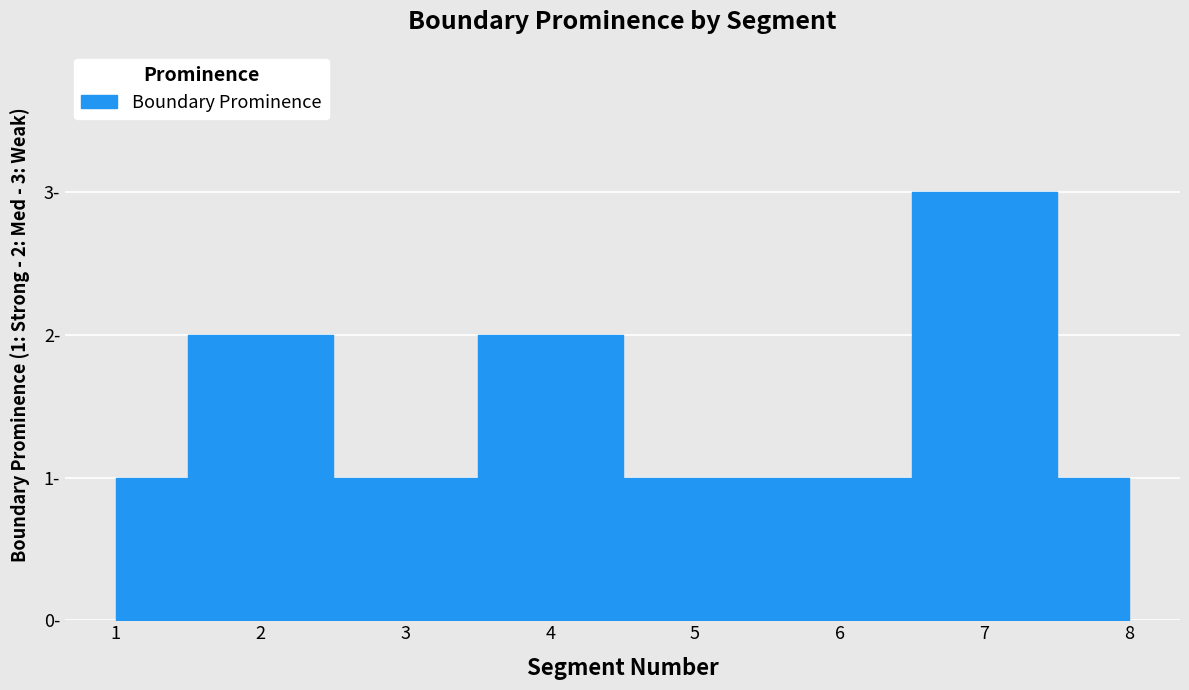

What is the smallest value displayed?

1